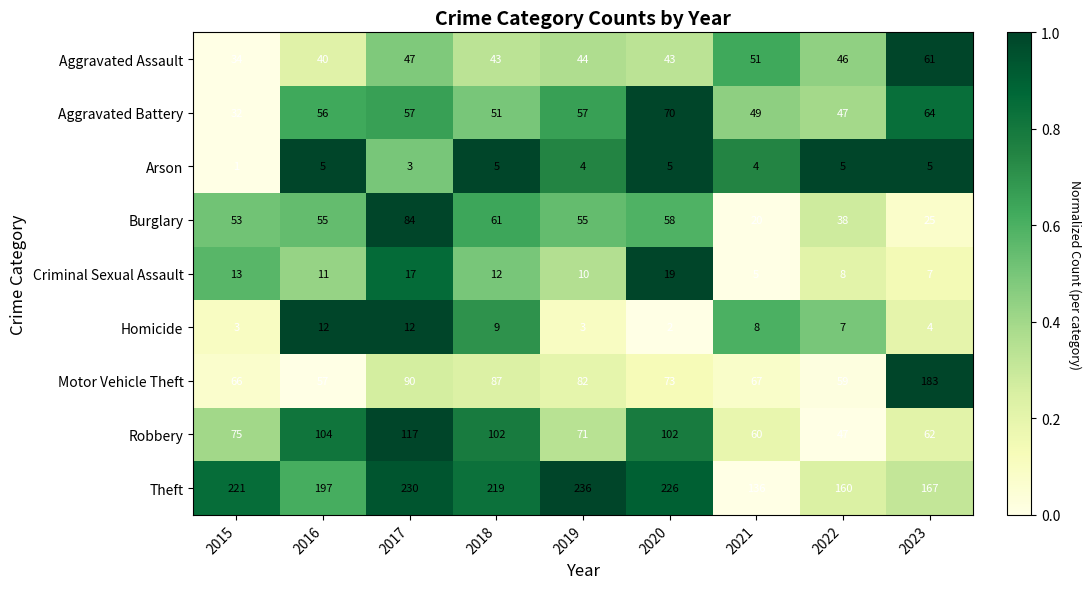

What is the difference between the highest and lowest values at 2017?

227